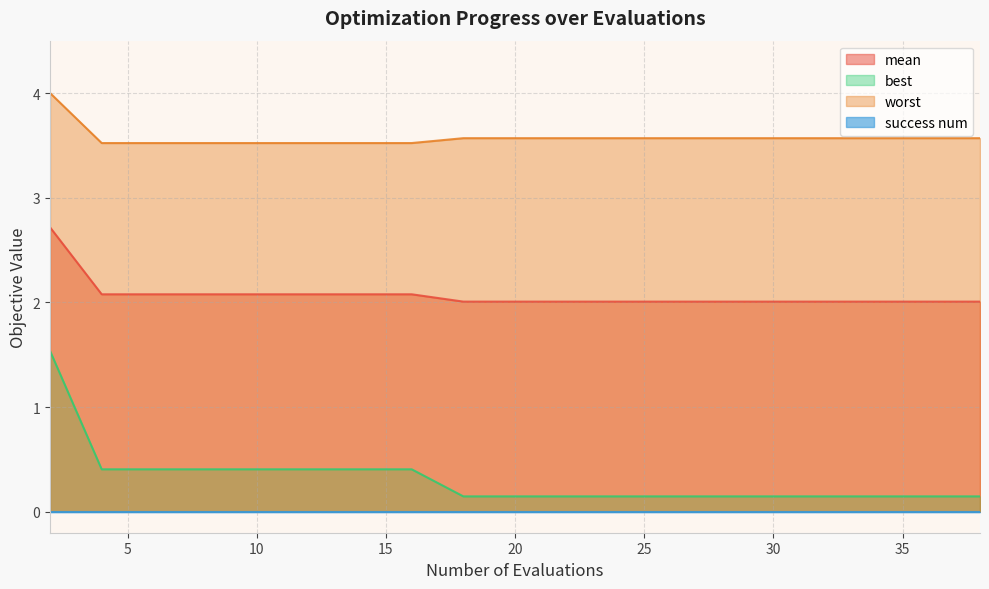

Read the best value at 30.

0.1